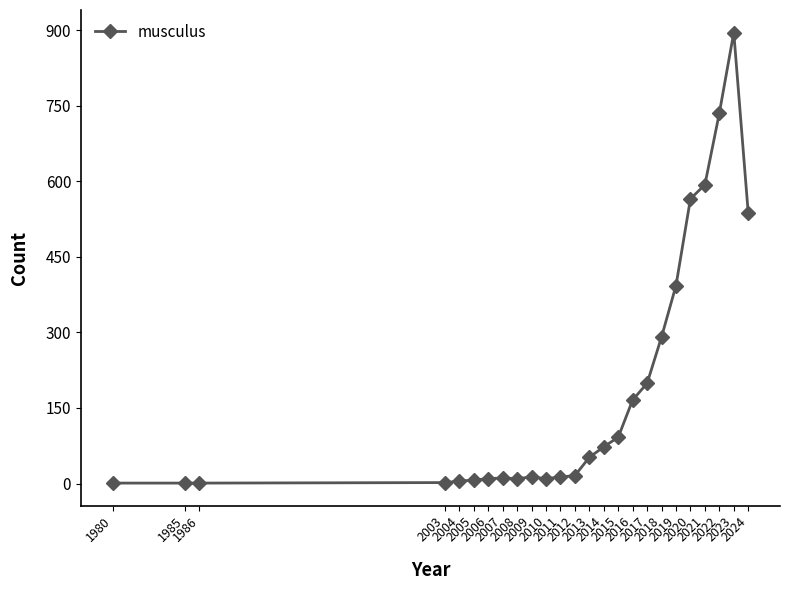

What is the difference between the maximum and minimum values?

894